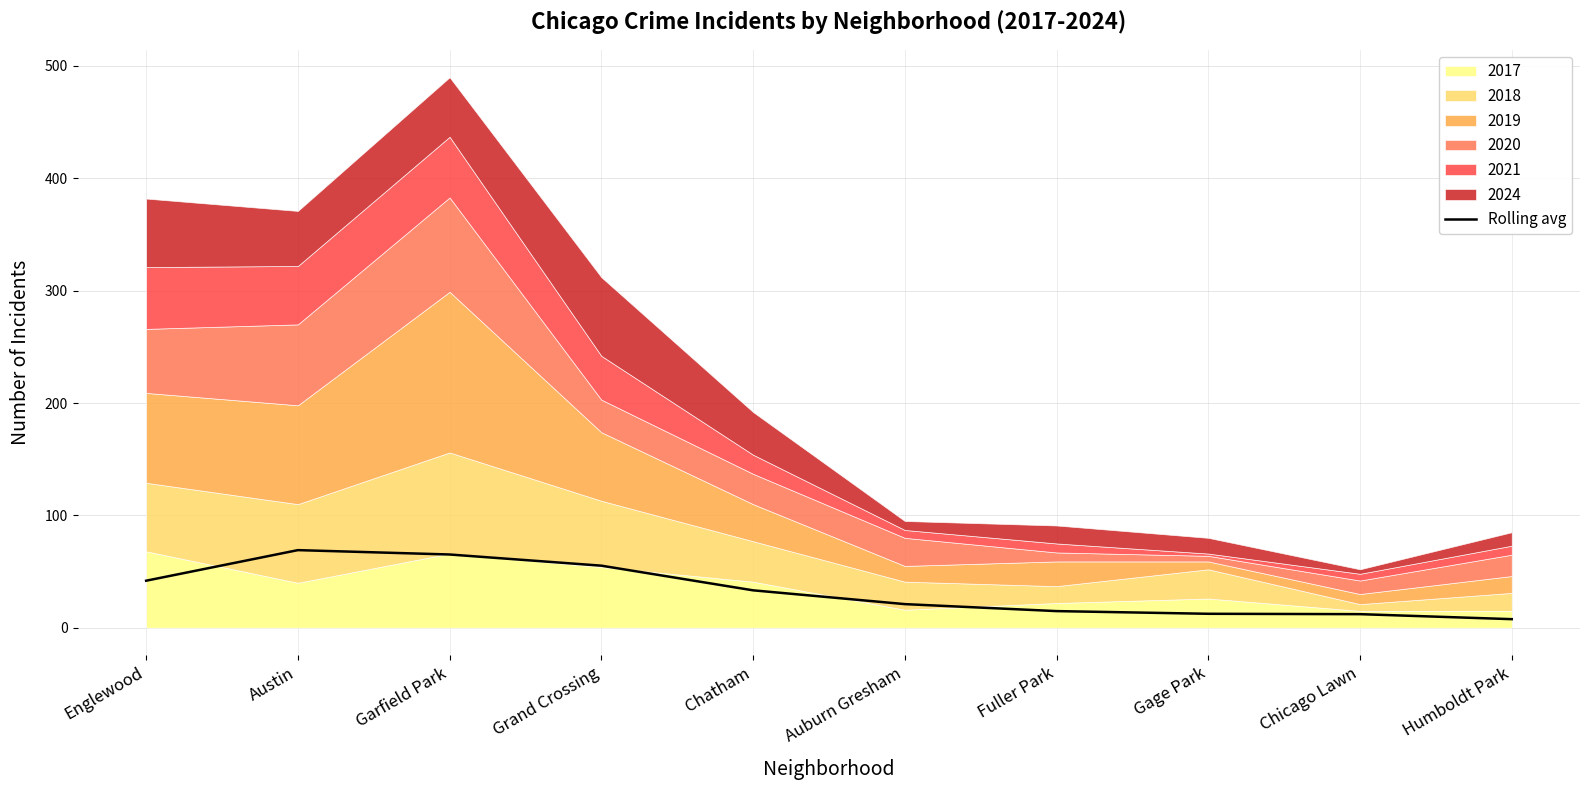

True or false: the data has more than 1 interior local peaks.

False